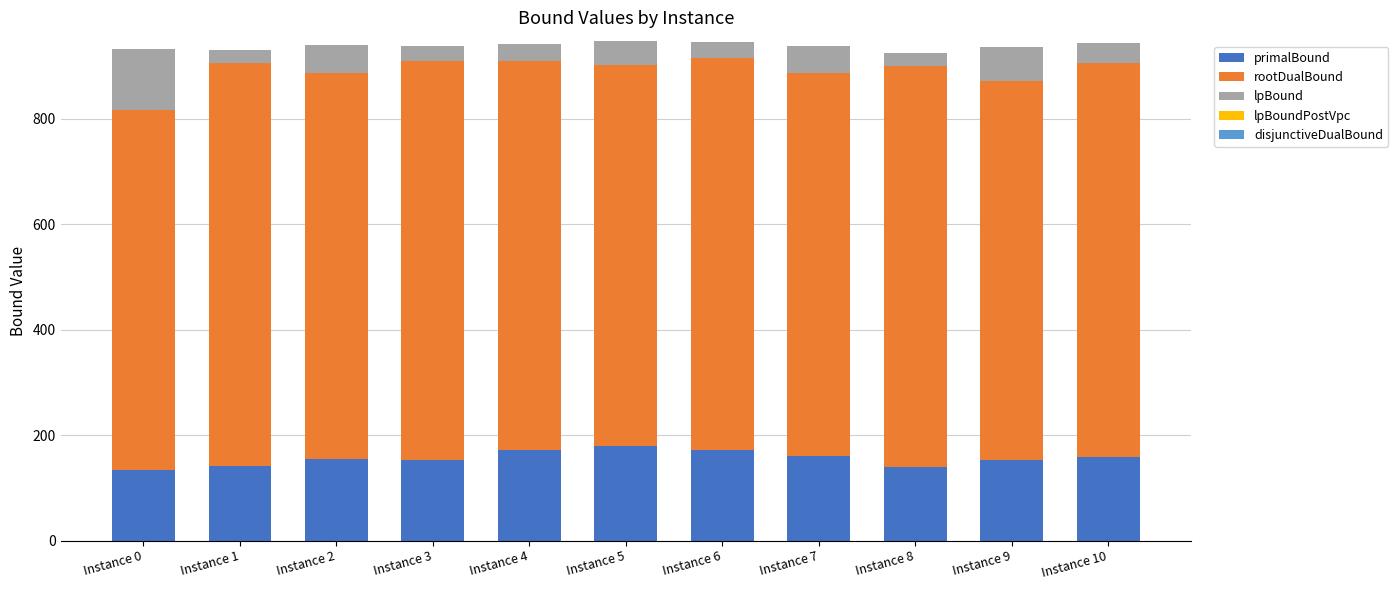

What is the total value across all series at Instance 6?

944.2